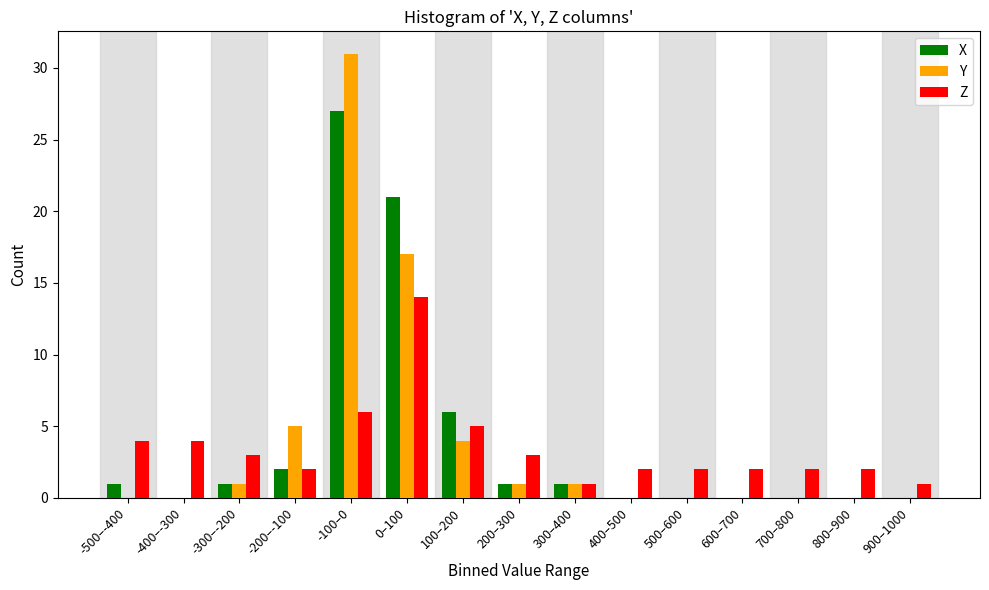

Is it true that Y equals 0 at 500–600?

True